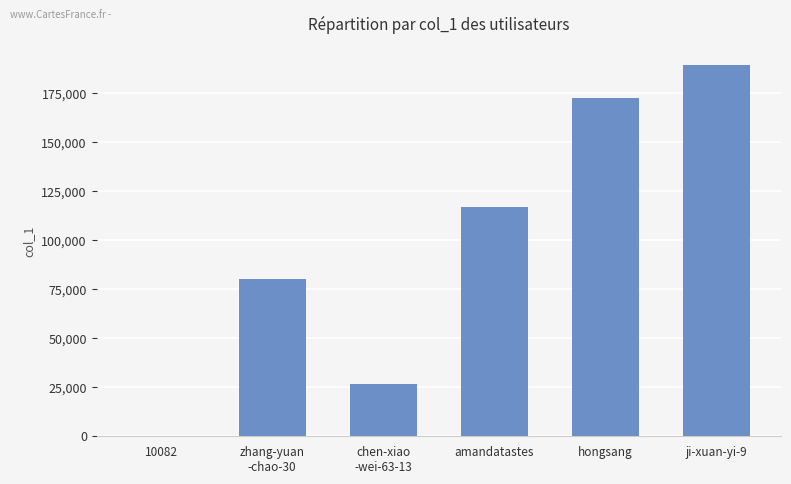

What is the maximum value shown in the chart?

189348